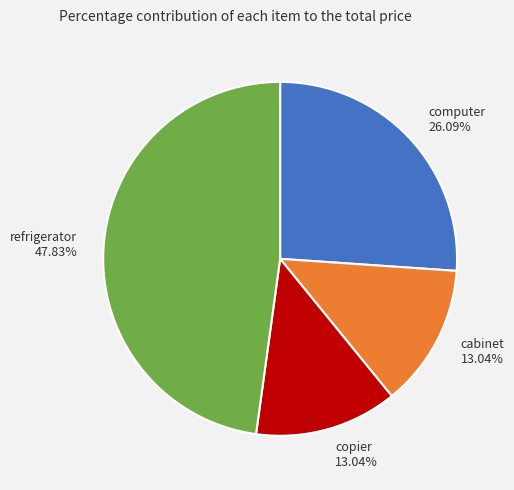

What is the largest slice in the pie chart?

refrigerator